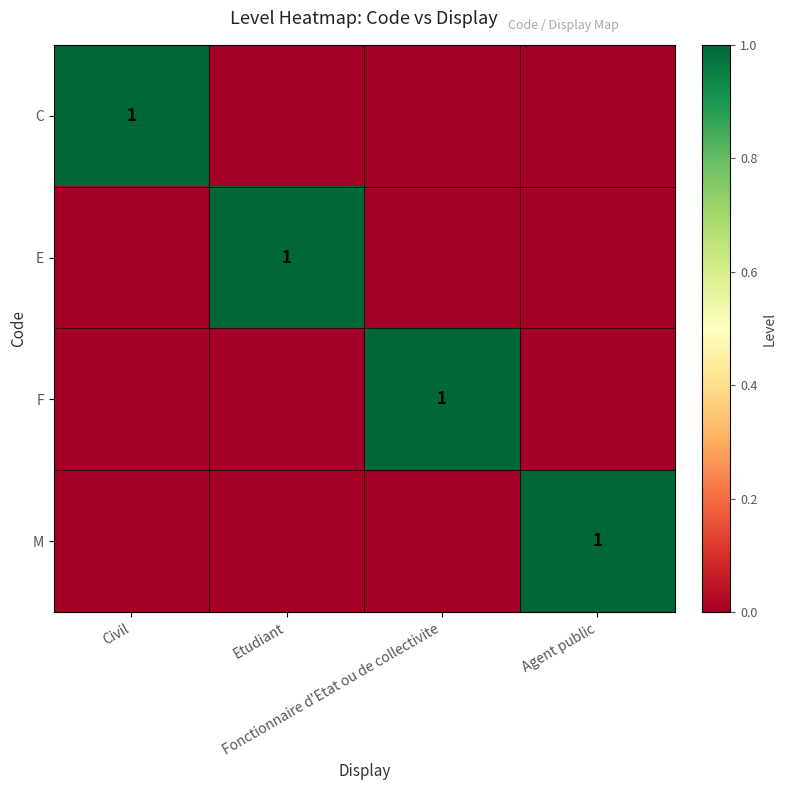

At which category is the sum across all series the highest?

Civil